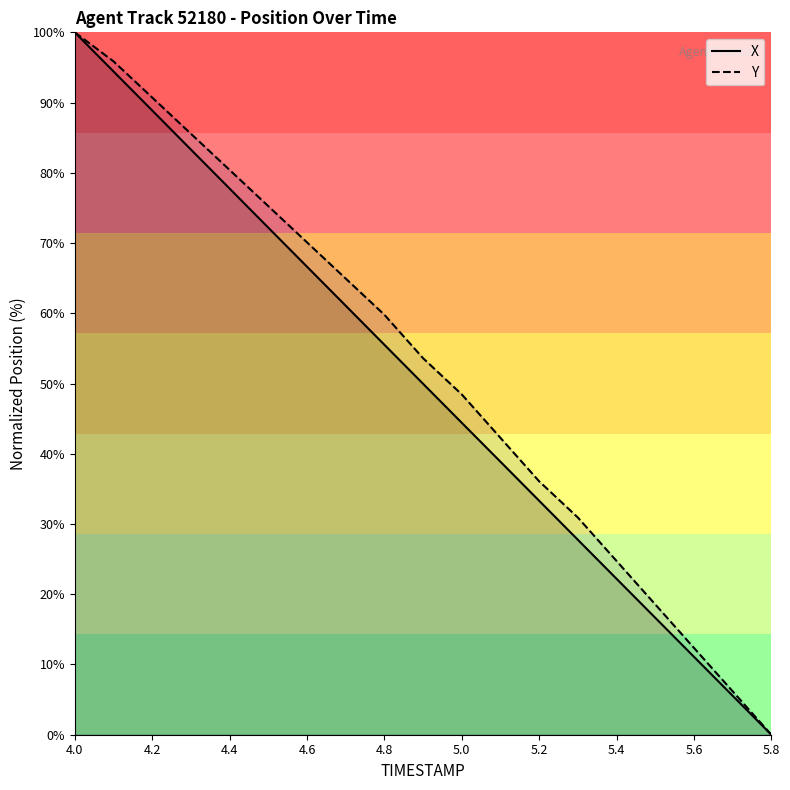

How many positive values does the Y series have?

18